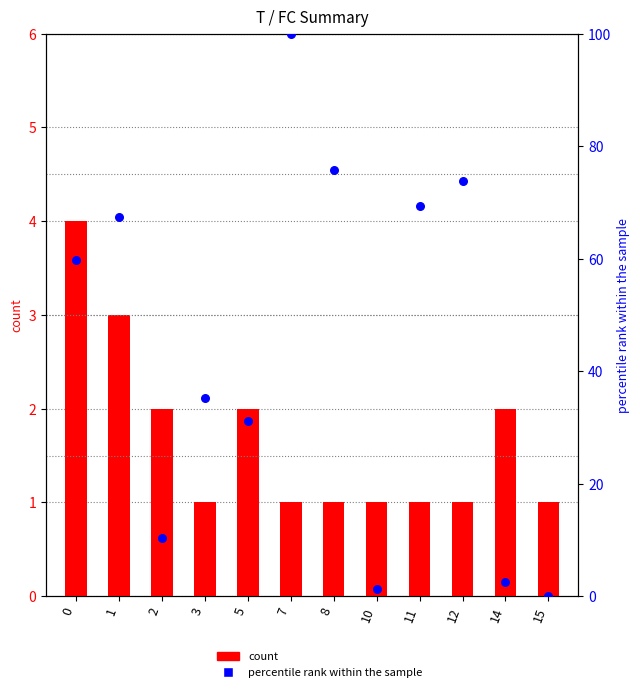

Which series reaches the maximum Y coordinate?

percentile rank within the sample